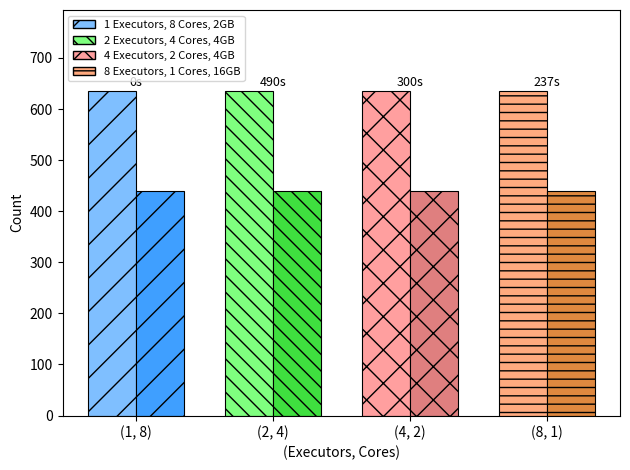

What is the label of the 3rd bar from the left?

(4, 2)